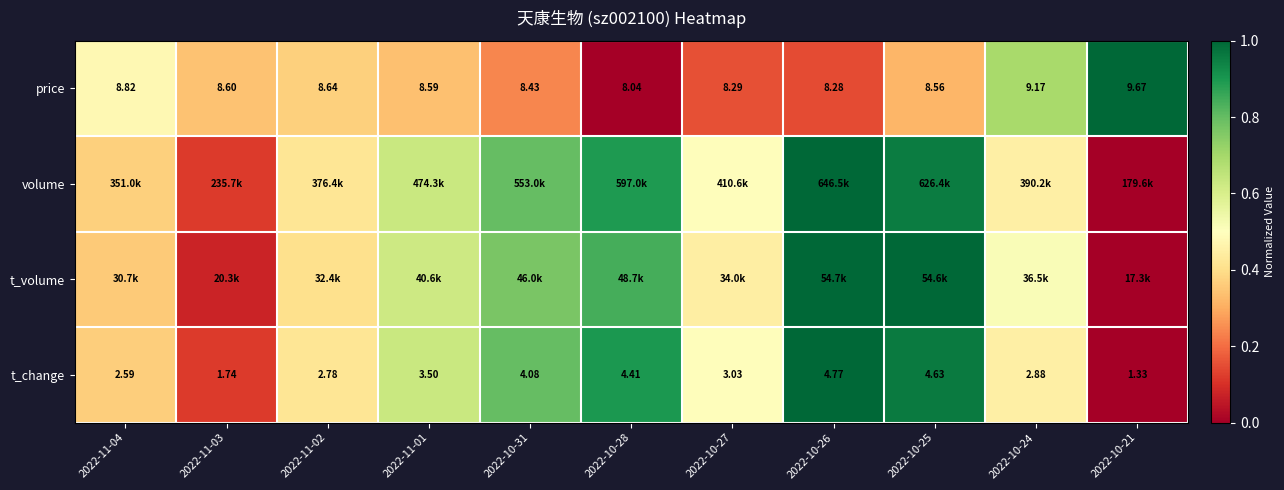

How many values in the t_change series are below 3?

5